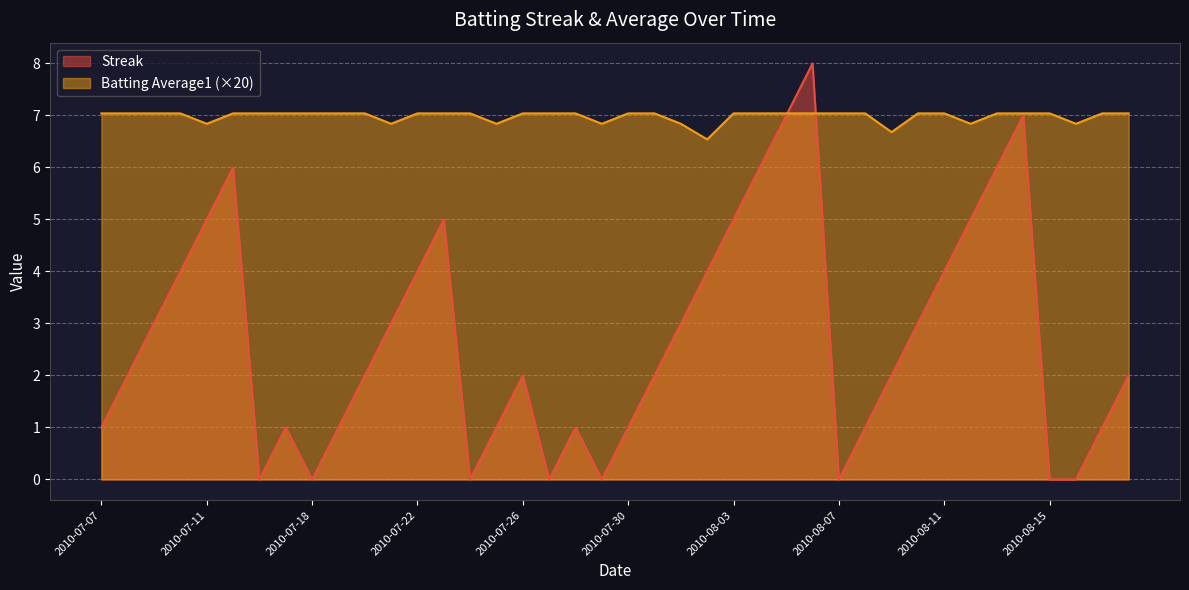

Reading right to left, extract all data points from this chart.

Streak: 2.0	1.0	0.0	0.0	7.0	6.0	5.0	4.0	3.0	2.0	1.0	0.0	8.0	7.0	6.0	5.0	4.0	3.0	2.0	1.0	0.0	1.0	0.0	2.0	1.0	0.0	5.0	4.0	3.0	2.0	1.0	0.0	1.0	0.0	6.0	5.0	4.0	3.0	2.0	1.0
Batting Average1: 7.0	7.0	6.8	7.0	7.0	7.0	6.8	7.0	7.0	6.7	7.0	7.0	7.0	7.0	7.0	7.0	6.5	6.8	7.0	7.0	6.8	7.0	7.0	7.0	6.8	7.0	7.0	7.0	6.8	7.0	7.0	7.0	7.0	7.0	7.0	6.8	7.0	7.0	7.0	7.0